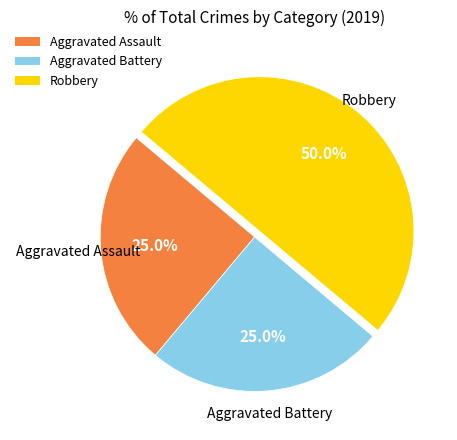

To the nearest percent, what percentage of the pie is Aggravated Battery?

25%